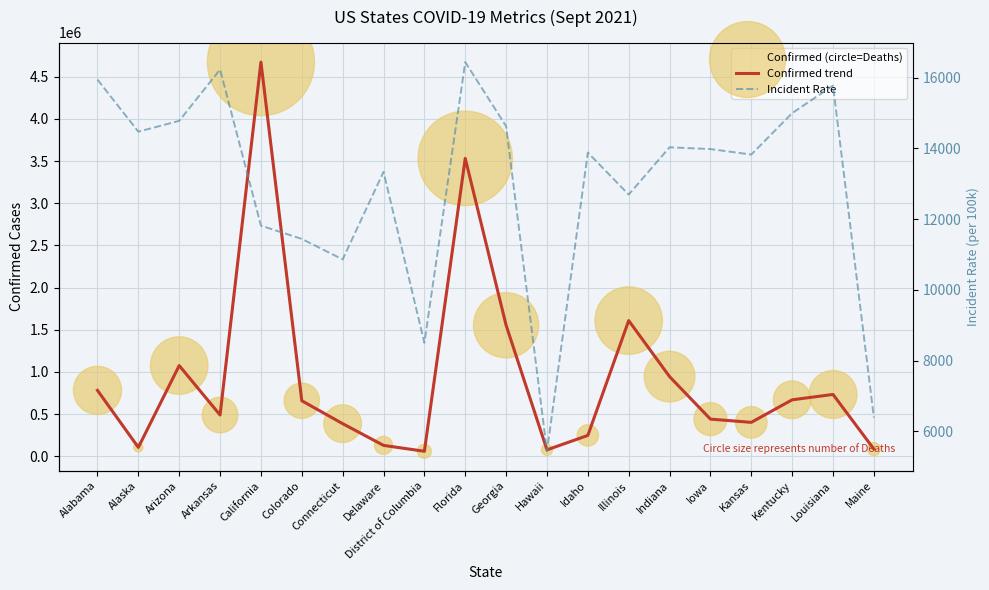

Which series contains the highest Y value?

Confirmed trend